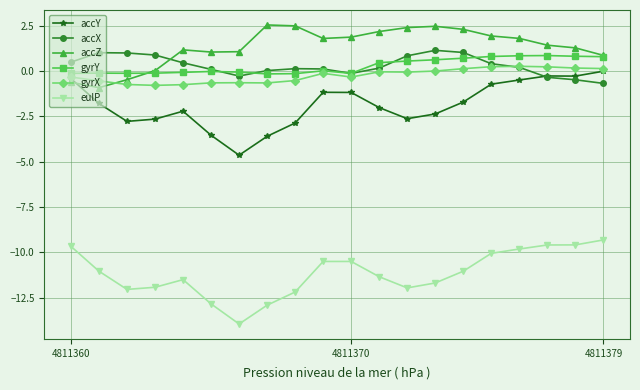

Which series has the largest total across all categories?

accZ